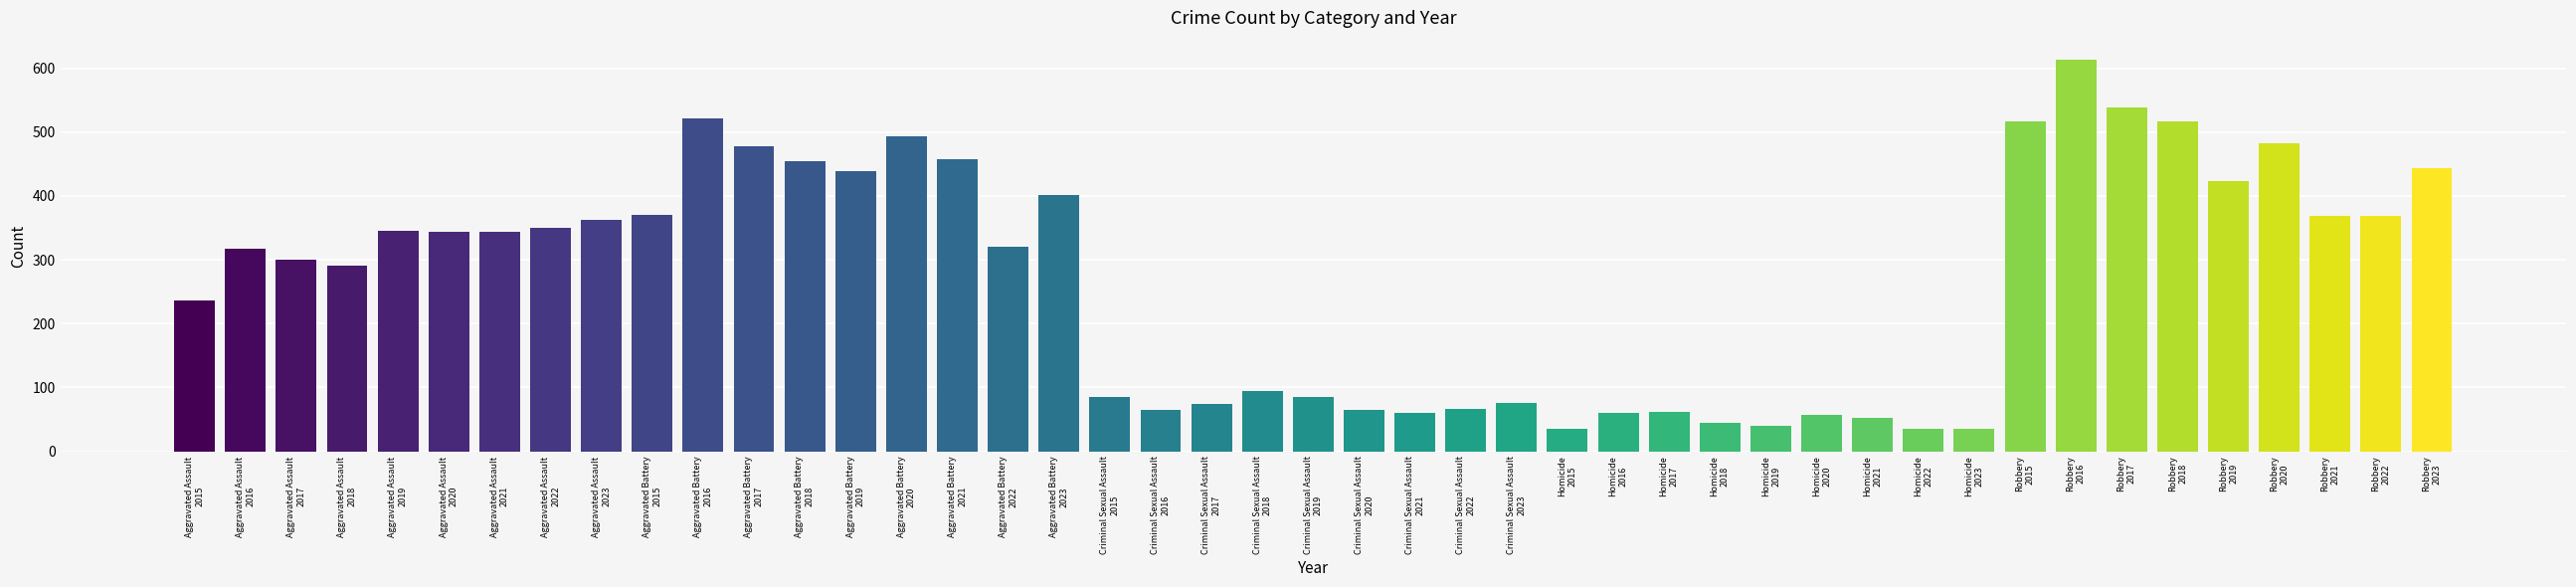

What is the smallest value displayed?

35